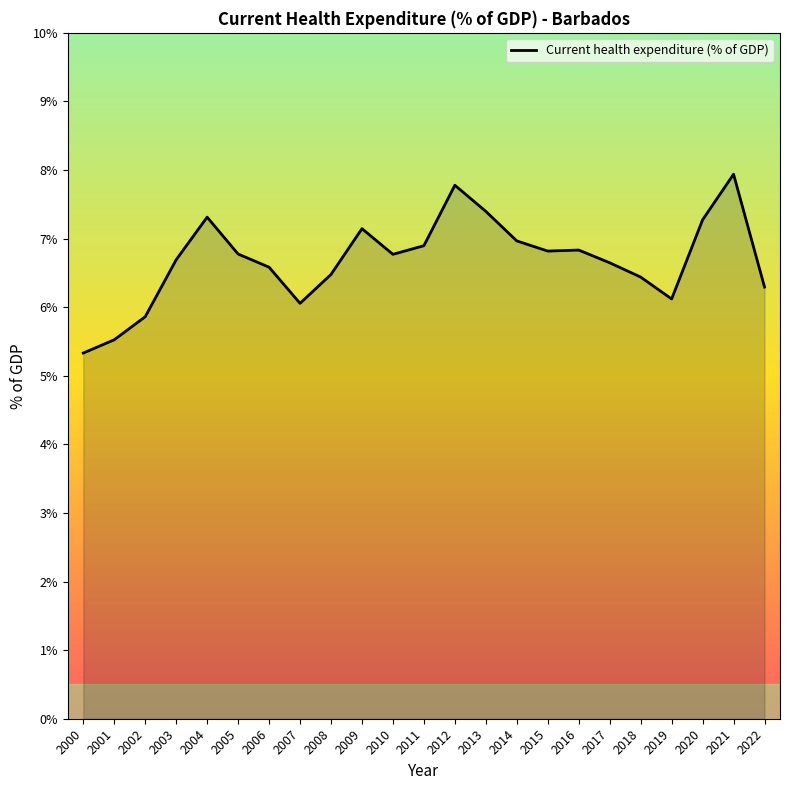

The value at 2014 is 10.7. True or false?

False